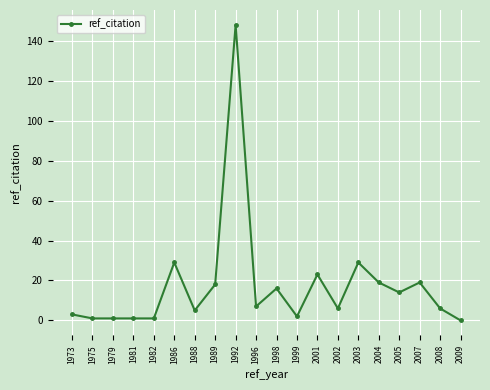

Is it true that the value at 2003 is 16?

False